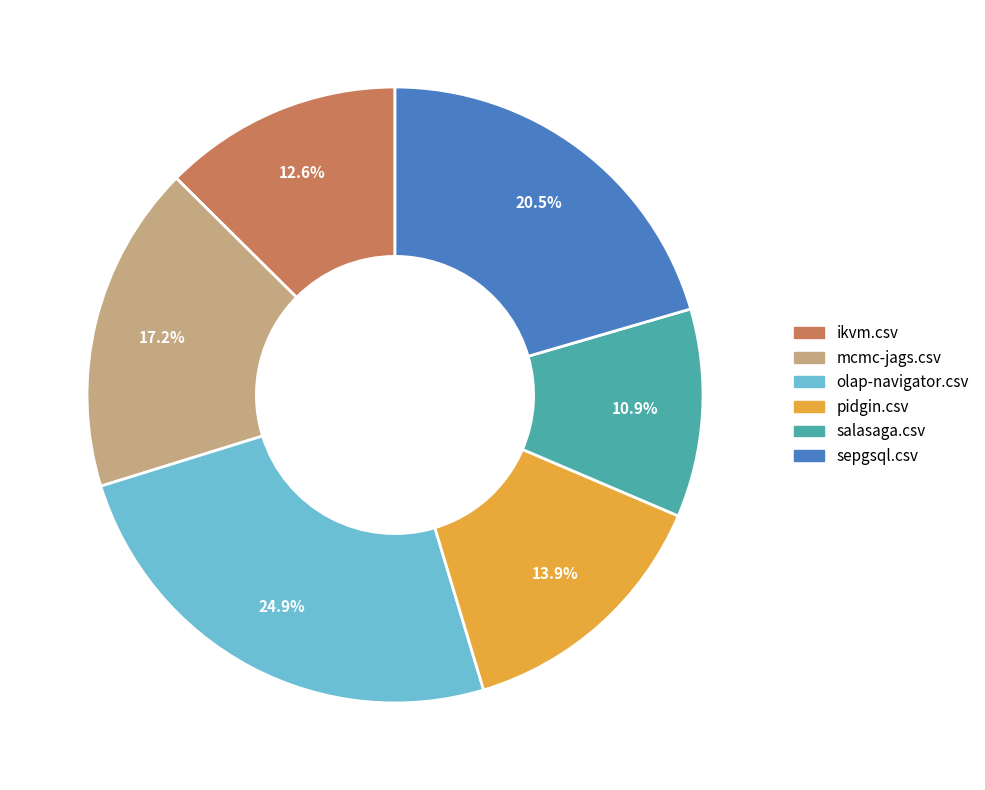

Between mcmc-jags.csv and salasaga.csv, which is larger?

mcmc-jags.csv